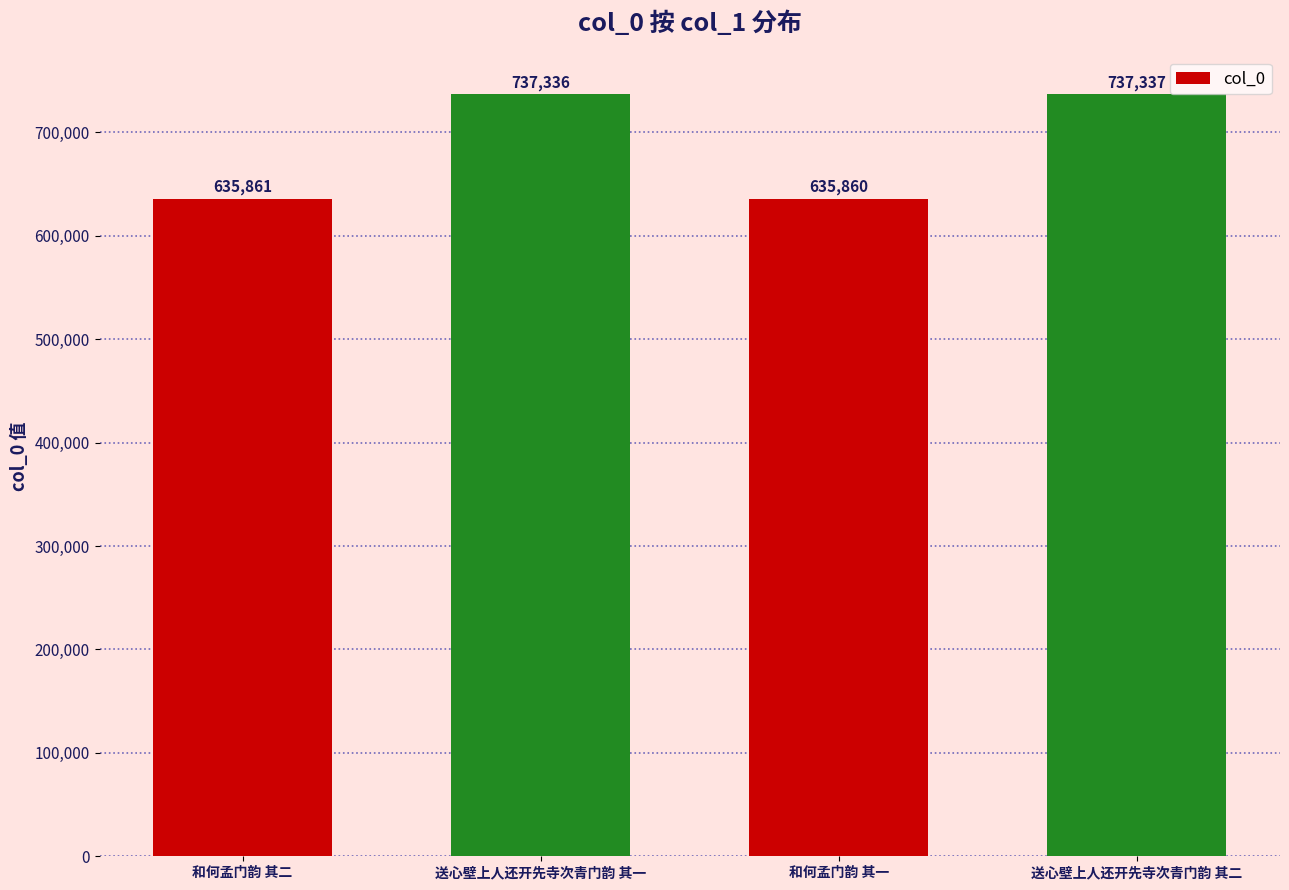

How many categories are shown in the chart?

4